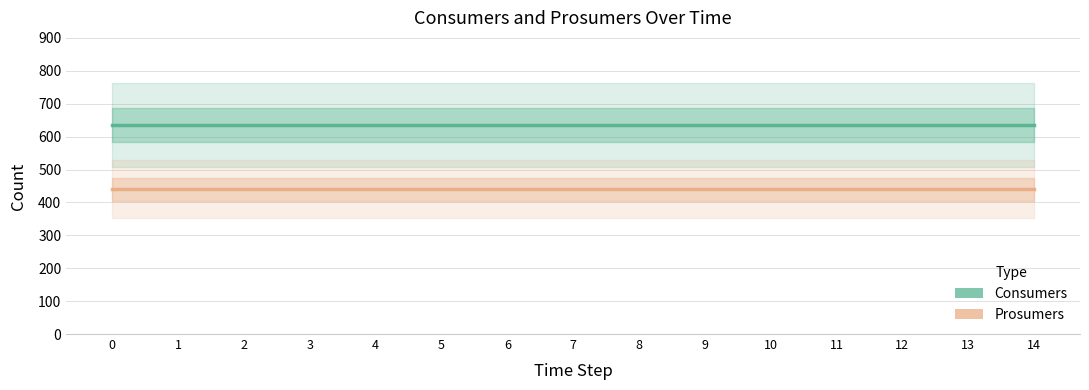

True or false: Consumers has more than 1 points higher than both neighbors.

False